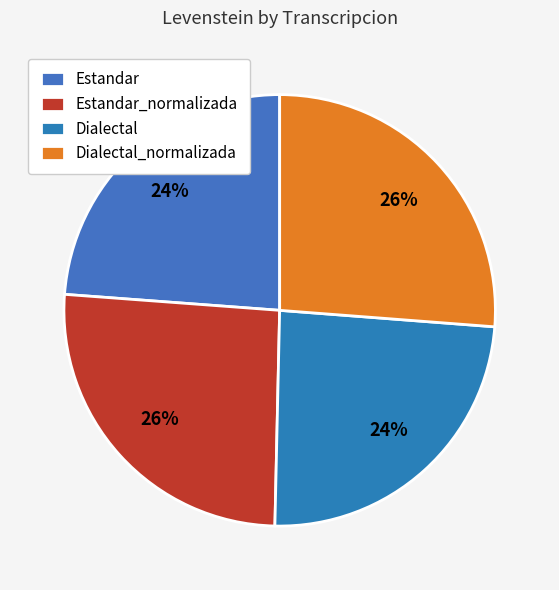

To the nearest percent, what is the combined percentage of Estandar_normalizada and Dialectal?

50%